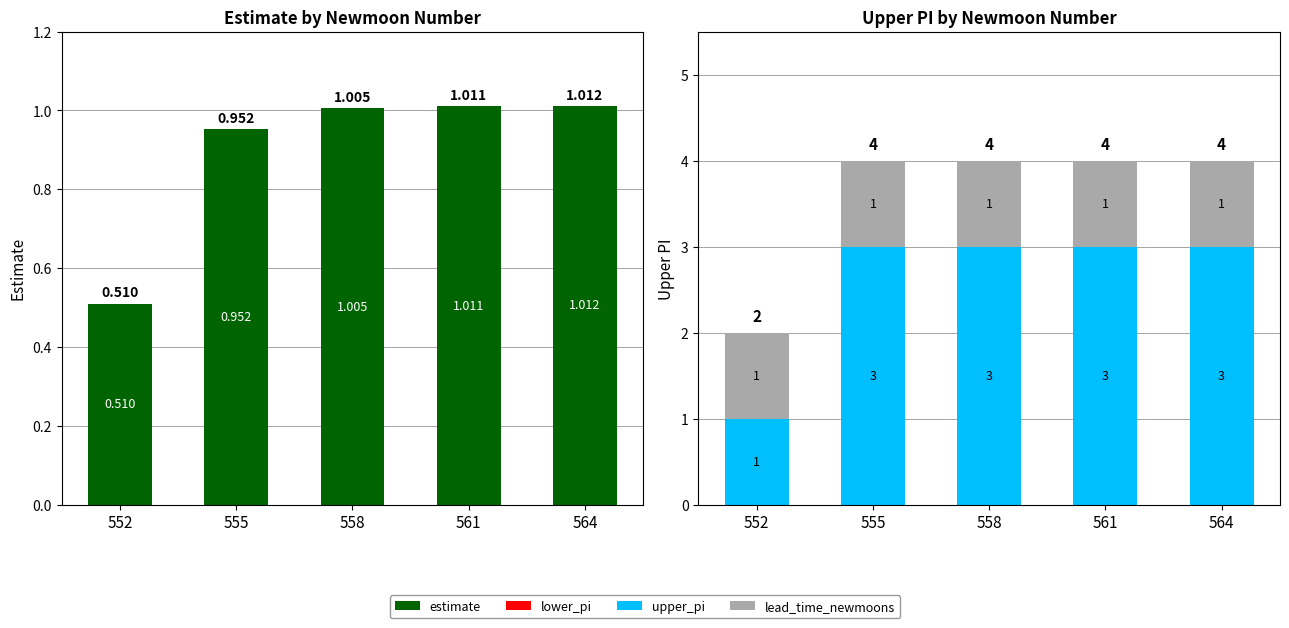

What are all the series names shown in the legend?

estimate, lower_pi, upper_pi, lead_time_newmoons